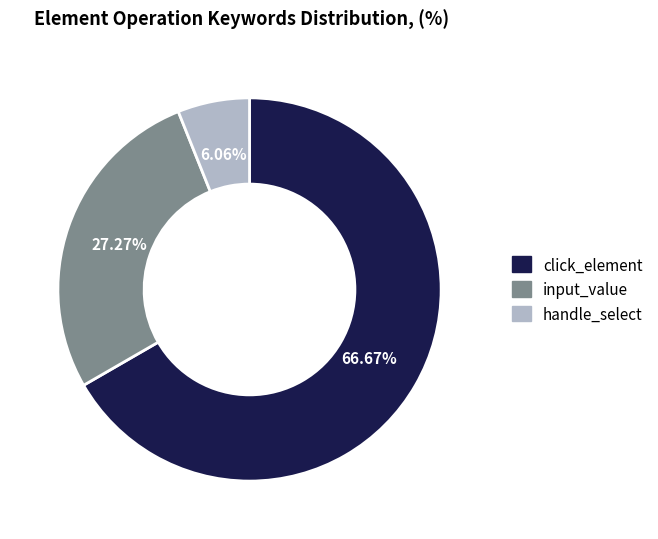

To the nearest percent, what percentage of the pie is click_element?

67%